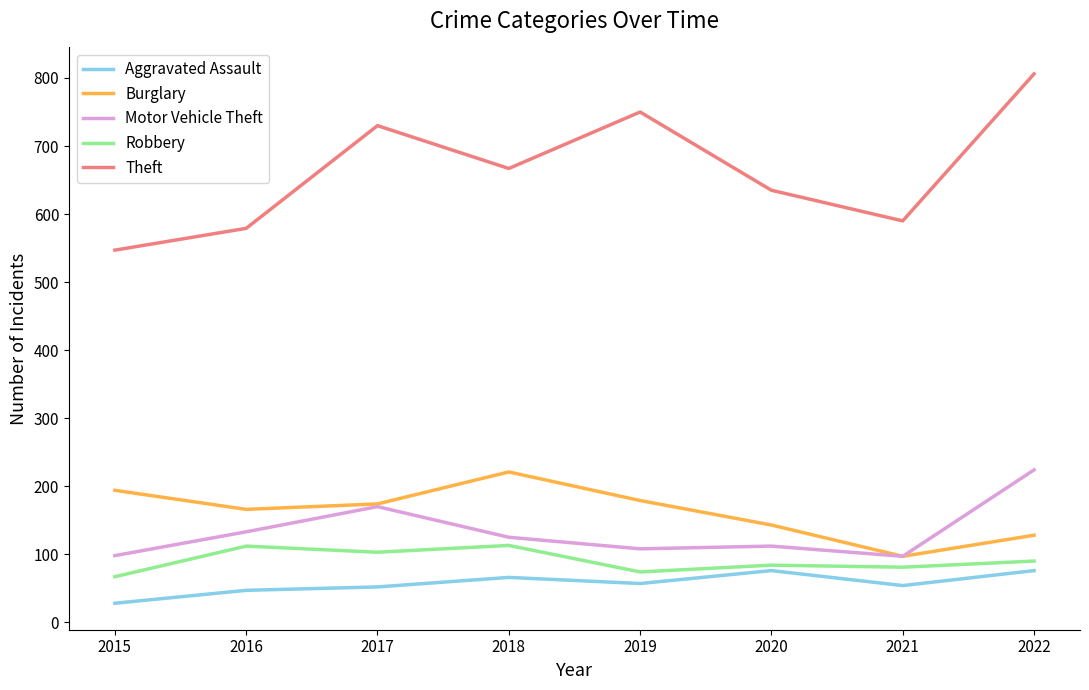

How many lines are shown in the chart?

5